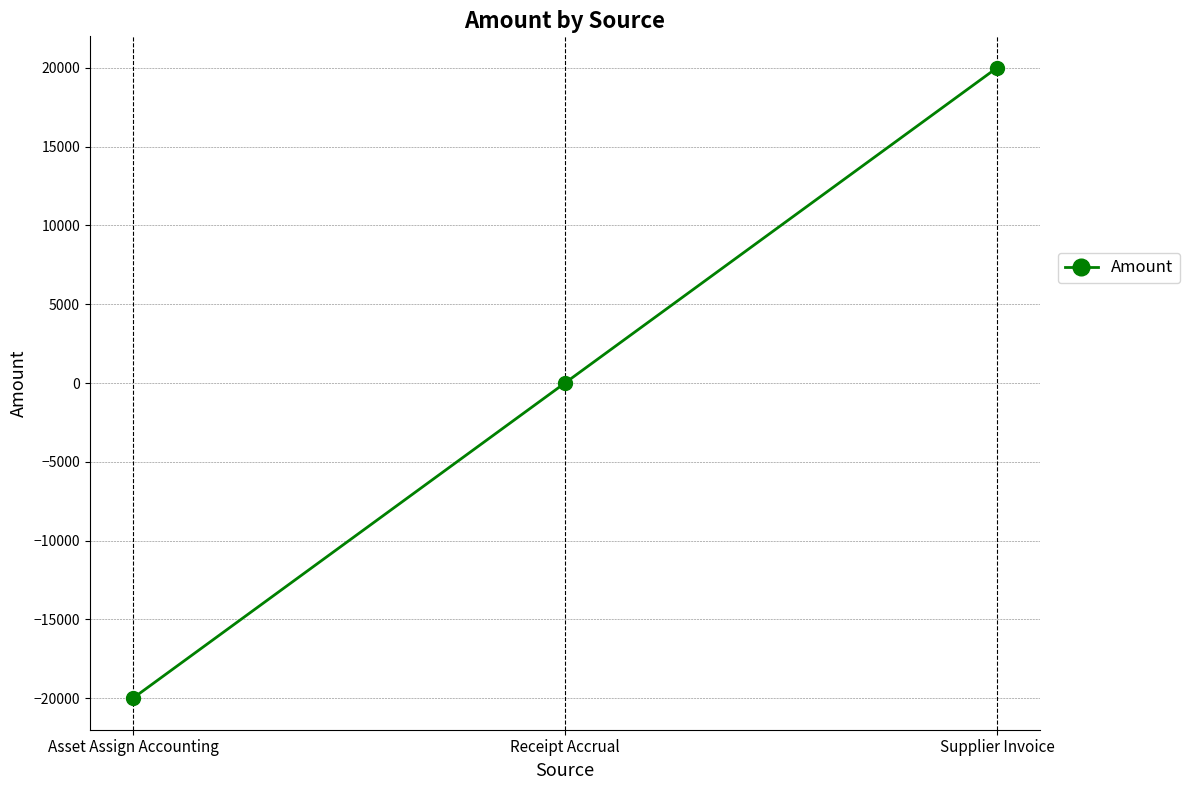

What value does the data have at Asset Assign Accounting?

-20002.5